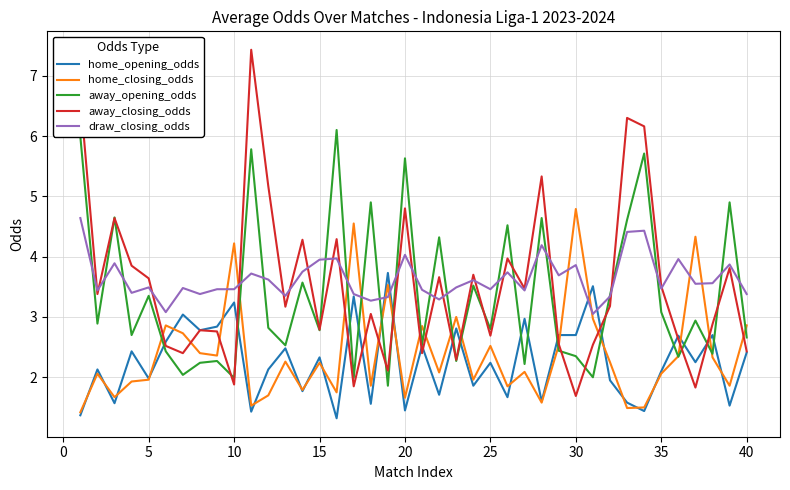

Which series has the widest spread of values?

away_closing_odds